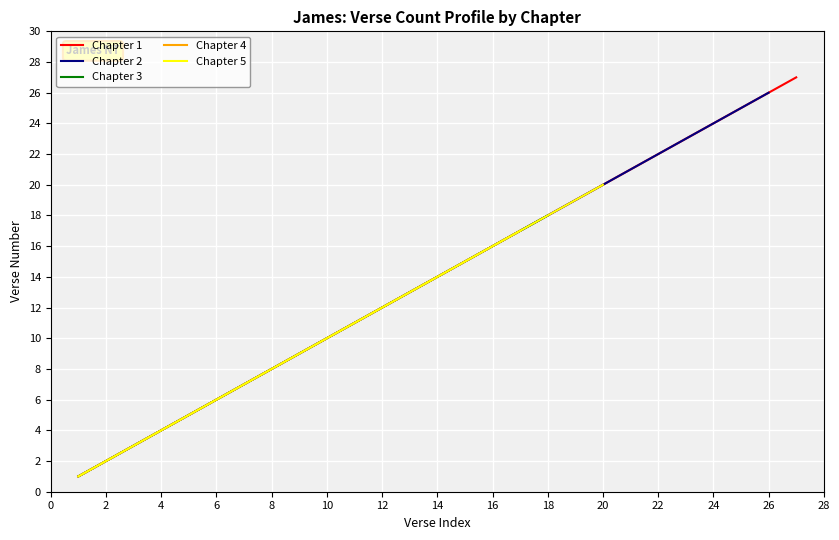

What is the value of the Chapter 5 point at the 20th from the left?

20